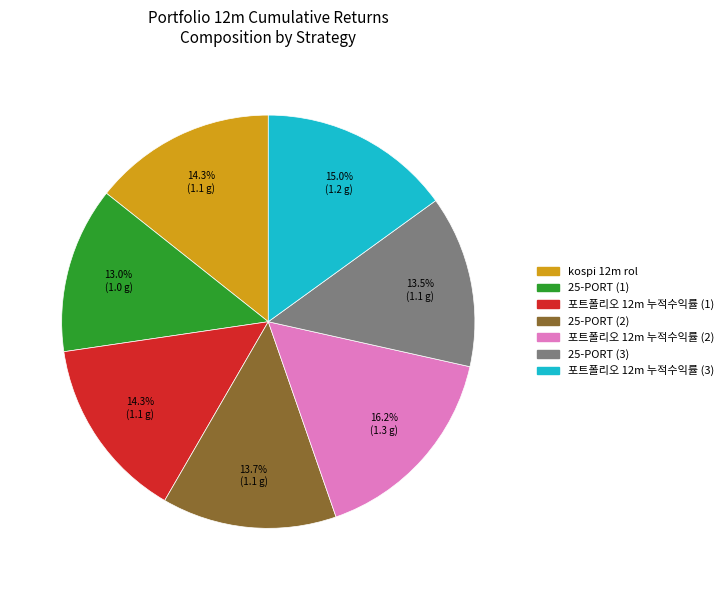

What is the largest slice in the pie chart?

포트폴리오 12m 누적수익률 (2)